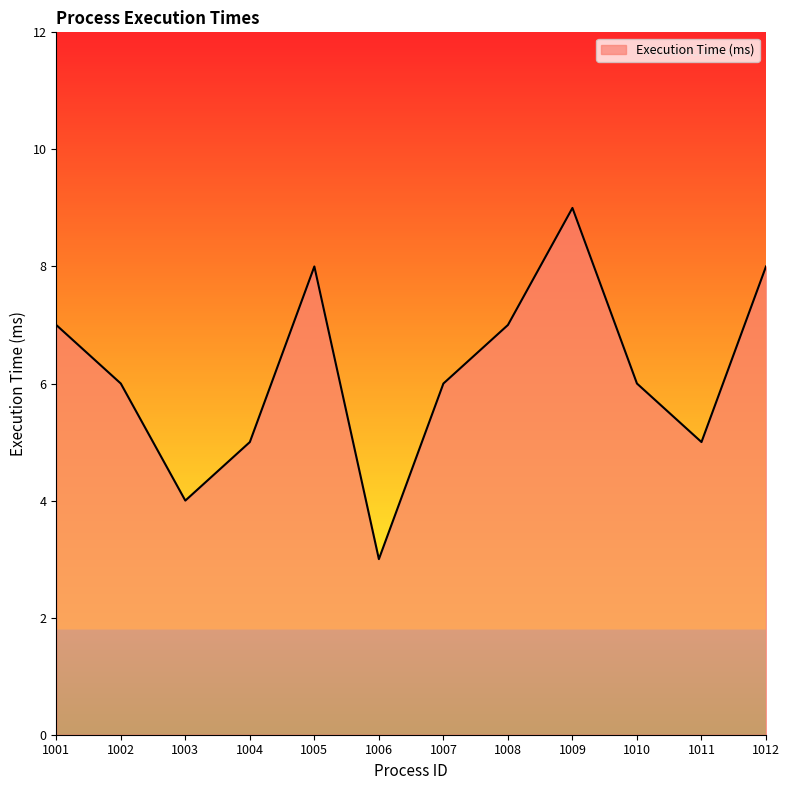

The chart shows a value of 7 at 1001. True or false?

True